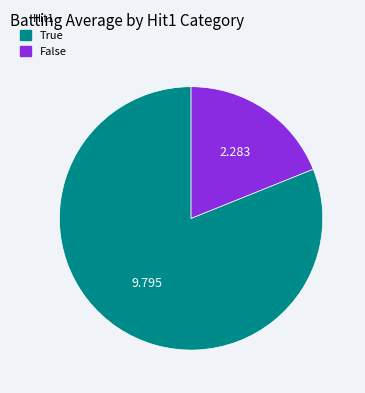

Between False and True, which is larger?

True